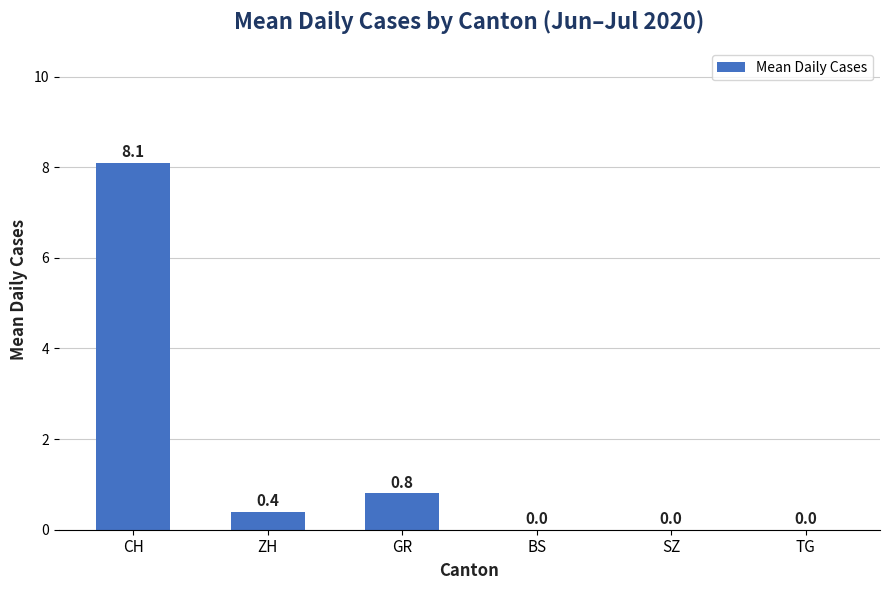

The value at BS is 0.0. True or false?

True